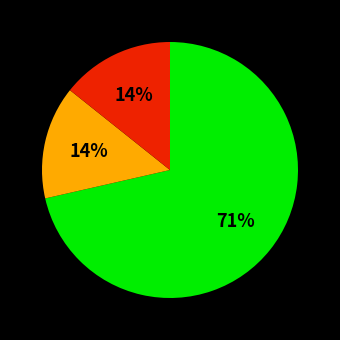

To the nearest percent, what is the average slice percentage?

33%